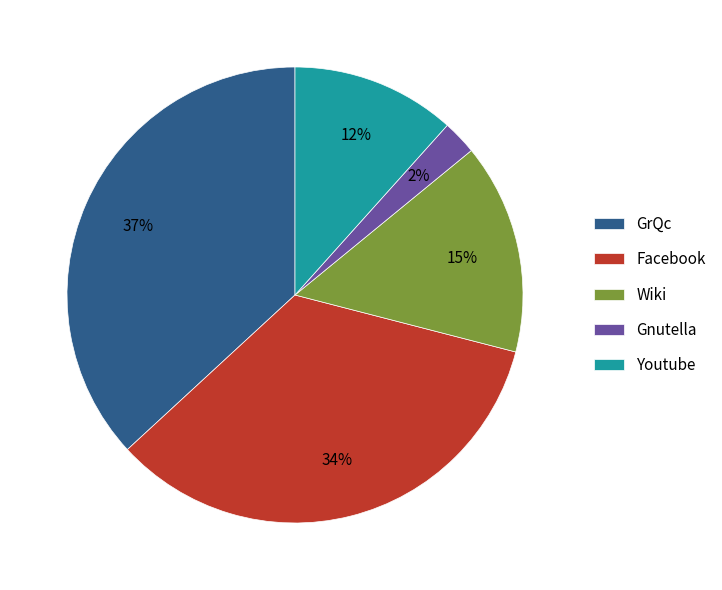

Between Wiki and GrQc, which is larger?

GrQc